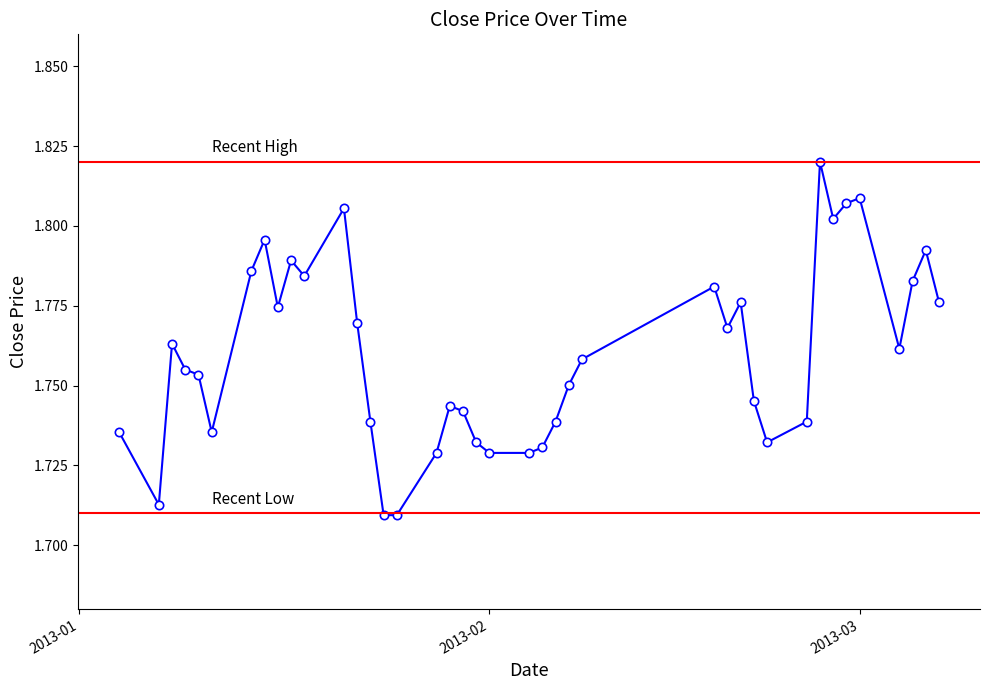

True or false: the data has more than 2 interior local peaks.

True